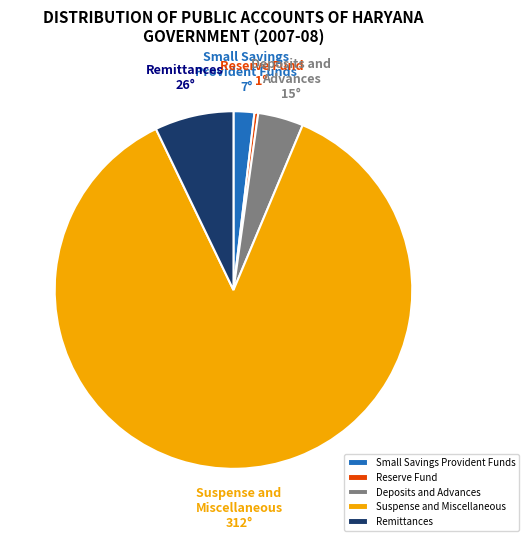

Is the sum of Remittances and Reserve Fund greater than half?

No